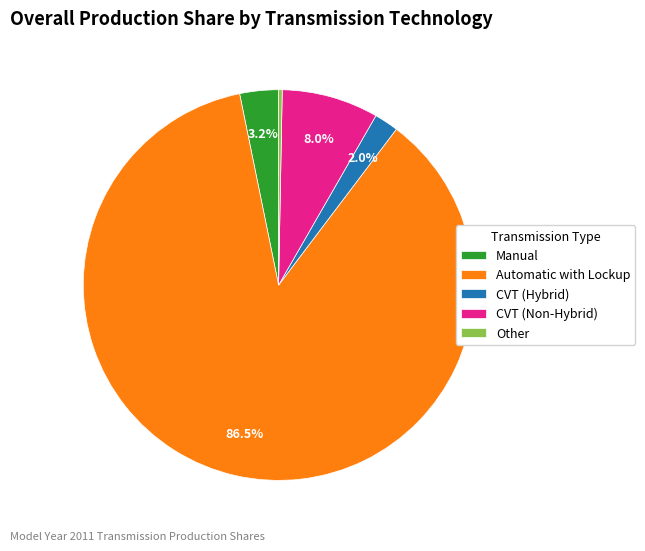

Combined, what portion of the pie is Automatic with Lockup and CVT (Hybrid)?

88.5%